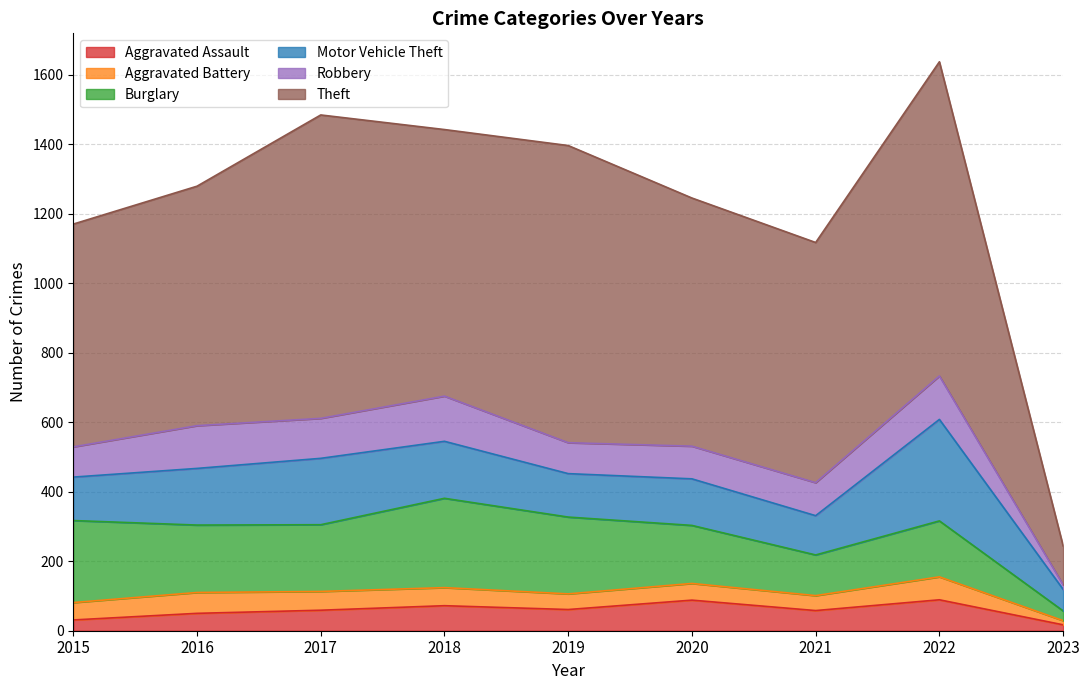

Between which two adjacent categories do Aggravated Battery and Aggravated Assault first intersect?

2016 and 2017